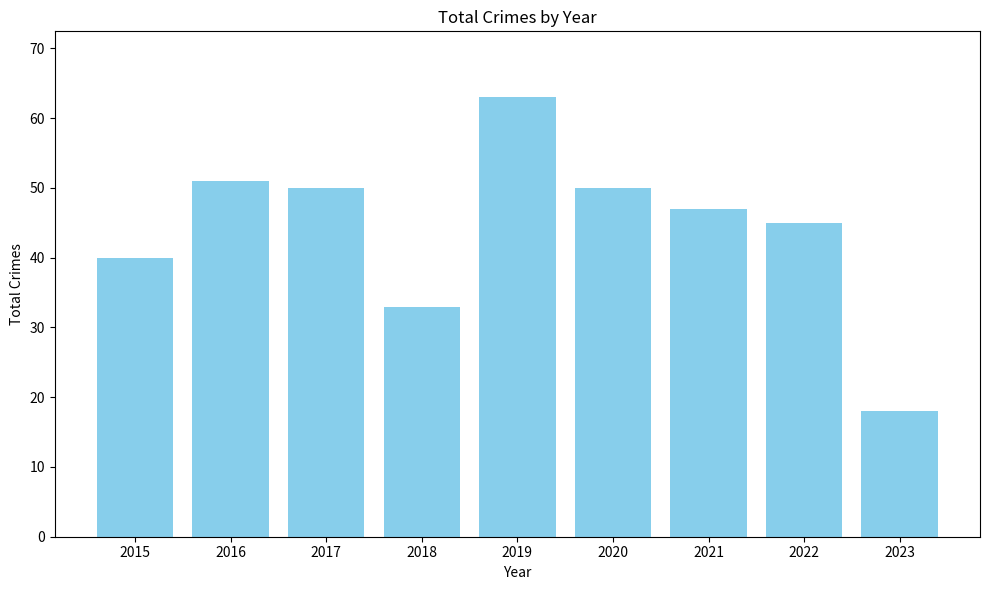

Reading left to right, extract all data points from this chart.

2015=40	2016=51	2017=50	2018=33	2019=63	2020=50	2021=47	2022=45	2023=18